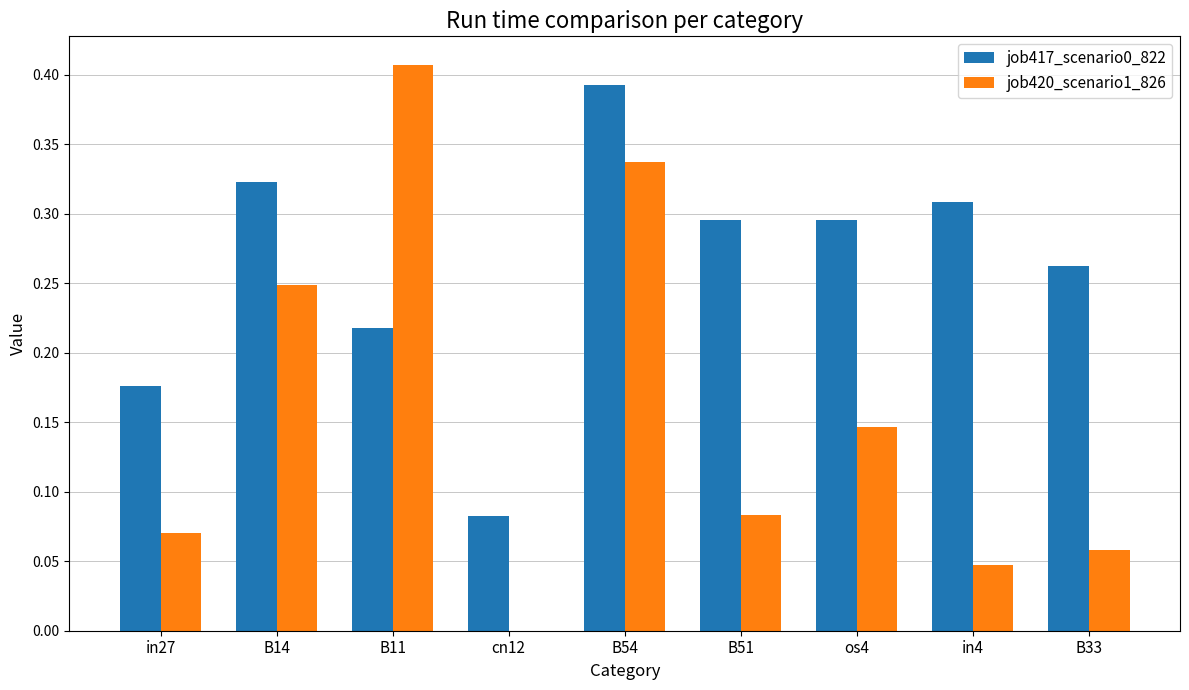

True or false: job420_scenario1_826 has a value of 0.0 at B33.

False